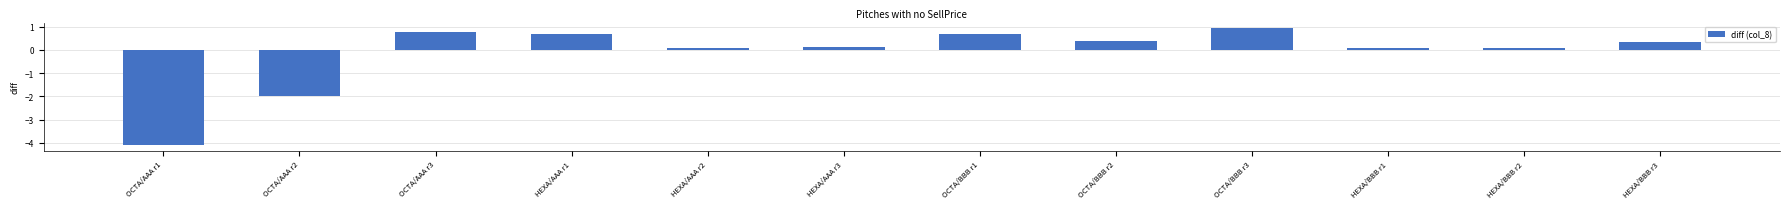

What is the difference between the values at HEXA/BBB r1 and HEXA/BBB r3?

0.3